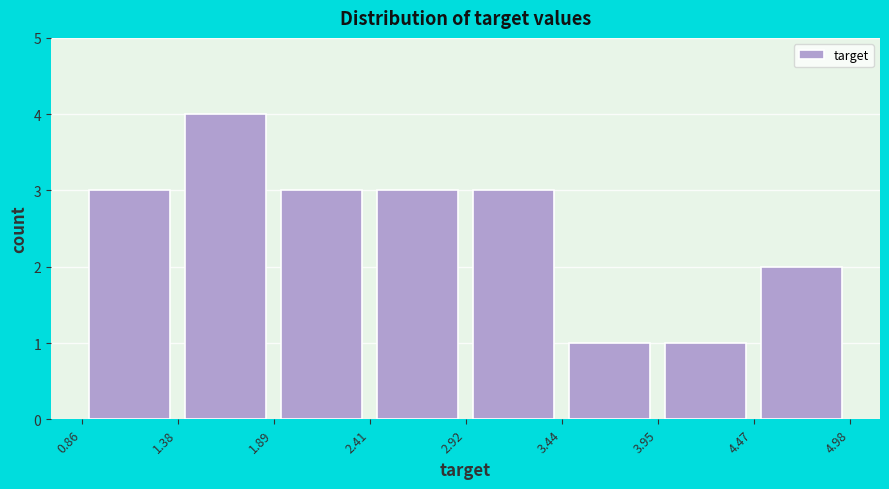

How tall is the bar that spans 3.95 to 4.47 on the x-axis? The values are not printed on the chart, so give them approximately, as read against the axis.

1